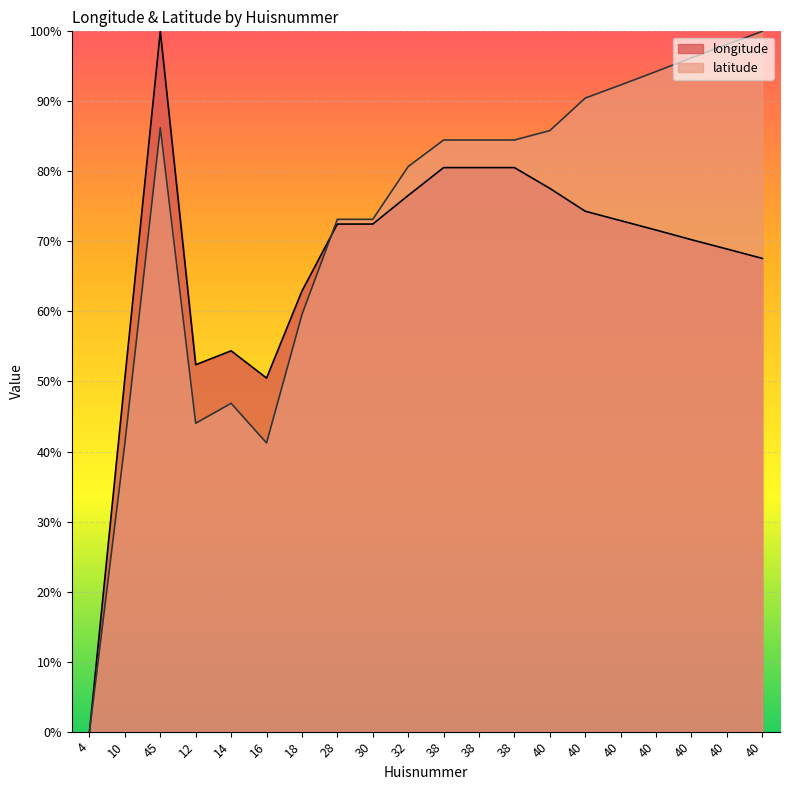

Reading right to left, what are all the values shown in this chart?

longitude: 67.6	68.9	70.2	71.6	73.0	74.3	77.6	80.5	80.5	80.5	76.6	72.5	72.5	62.9	50.5	54.4	52.4	100.0	50.5	0.0
latitude: 100.0	98.1	96.2	94.3	92.3	90.5	85.8	84.5	84.5	84.5	80.7	73.2	73.2	59.6	41.2	46.9	44.0	86.2	41.2	0.0